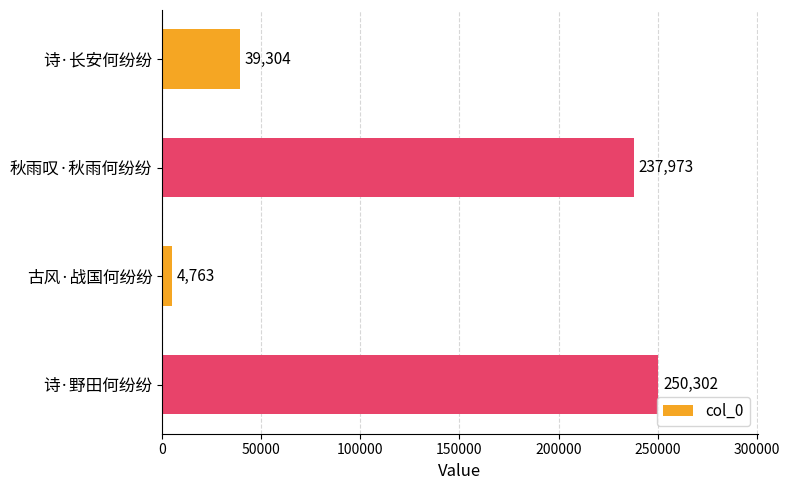

What is the approximate value at 秋雨叹·秋雨何纷纷?

237973